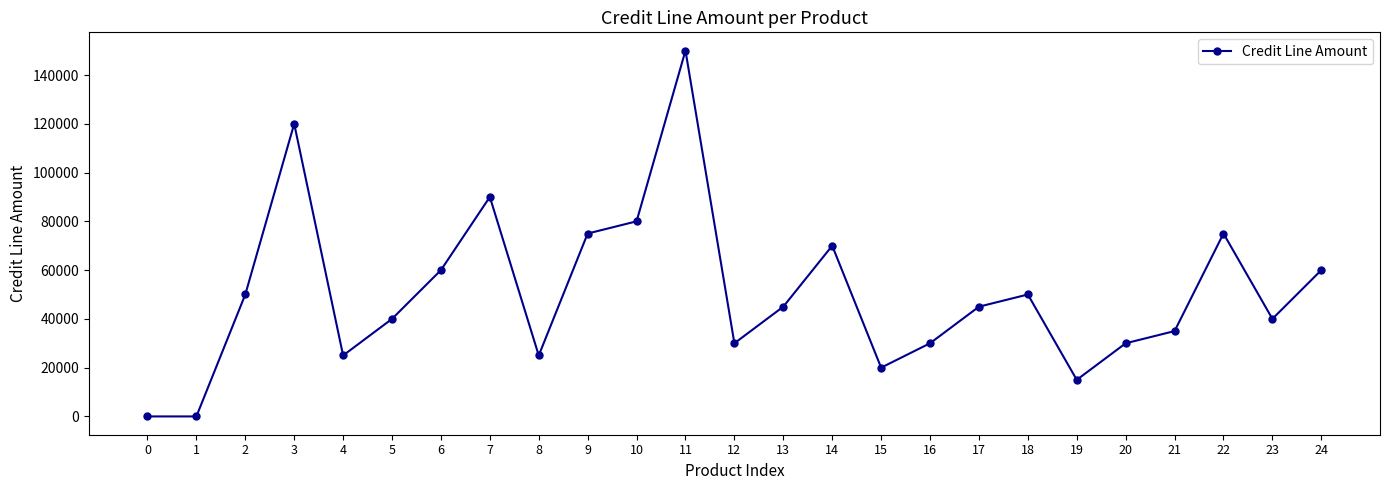

What is the change in value from 5 to 21?

-5000